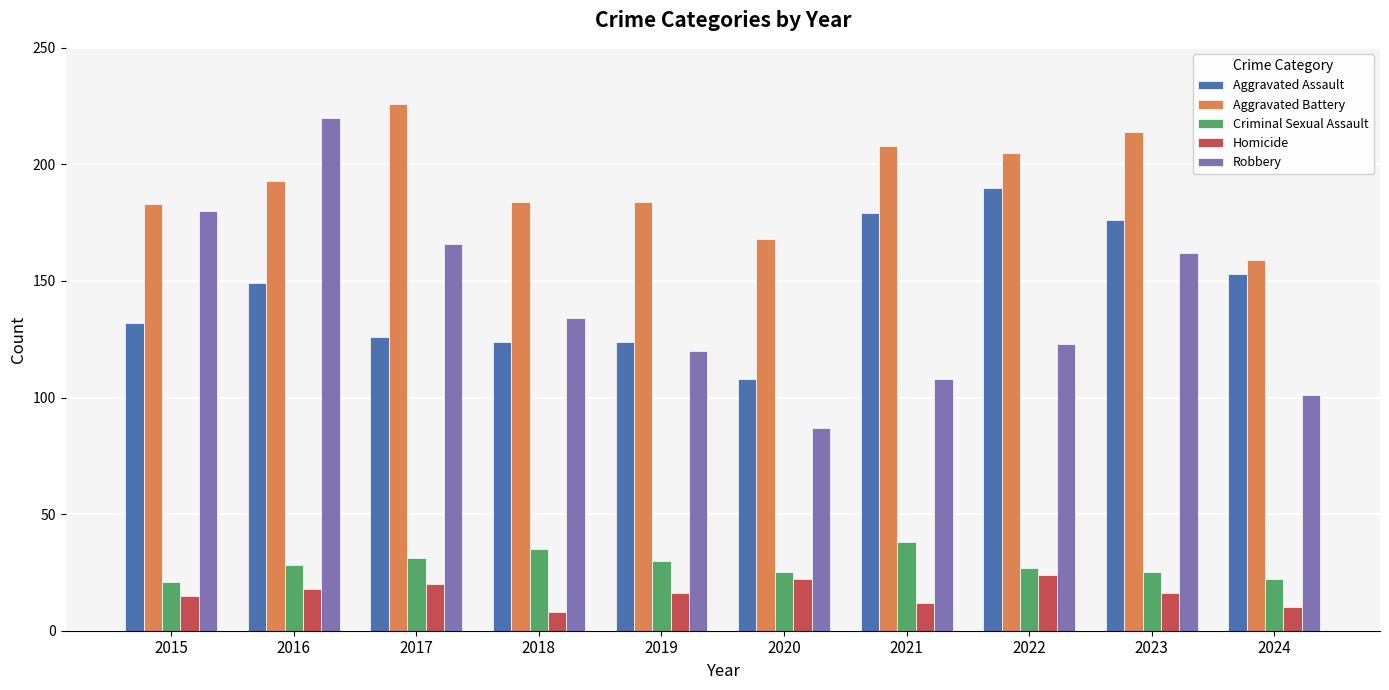

What is the value of the Aggravated Assault bar at the 3rd from the left?

126